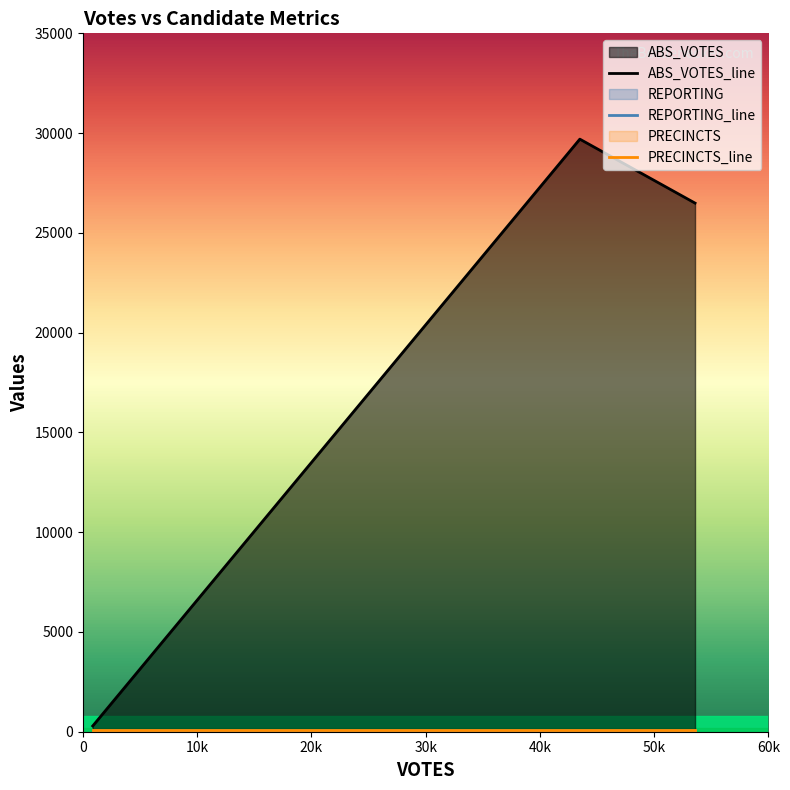

What is the sum of the PRECINCTS_line values at 0 and 20k?

190